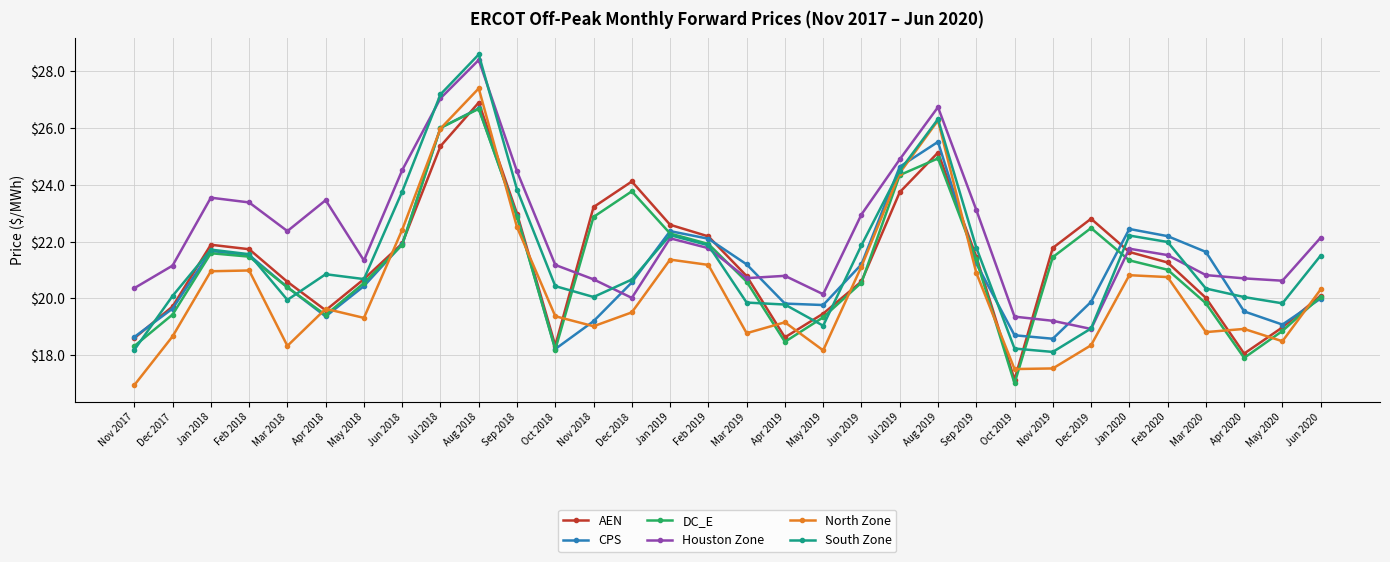

Which category has the lowest value in the DC_E series?

Oct 2019